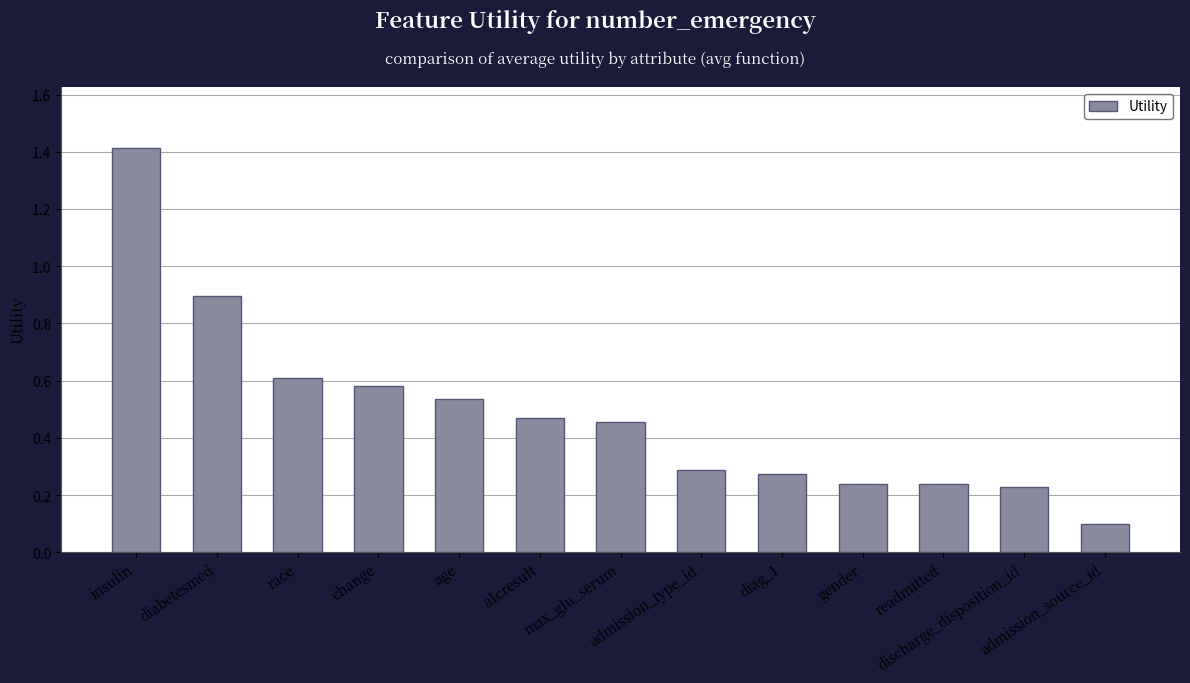

What is the sum of all values?

6.3